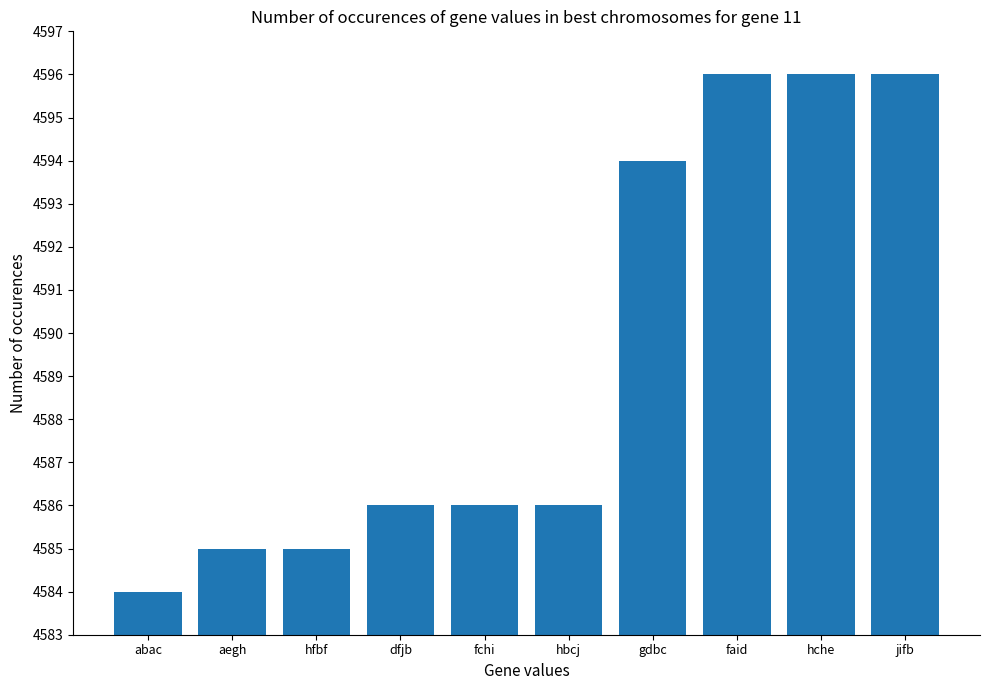

Reading left to right, transcribe all the data shown in this chart.

4584	4585	4585	4586	4586	4586	4594	4596	4596	4596